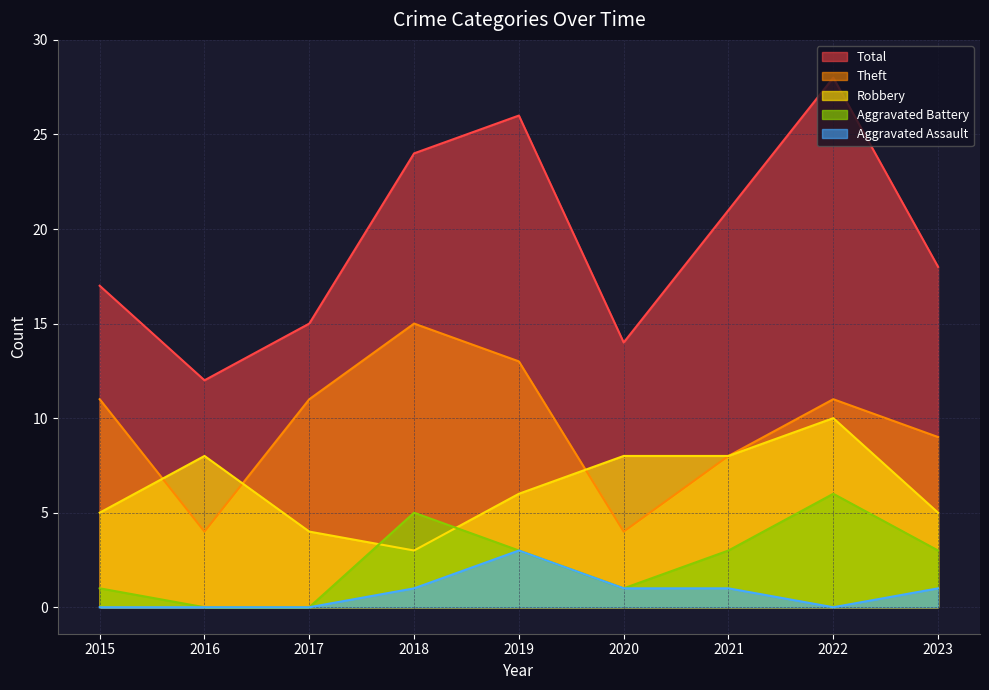

What are all the series names shown in the legend?

Total, Theft, Robbery, Aggravated Battery, Aggravated Assault